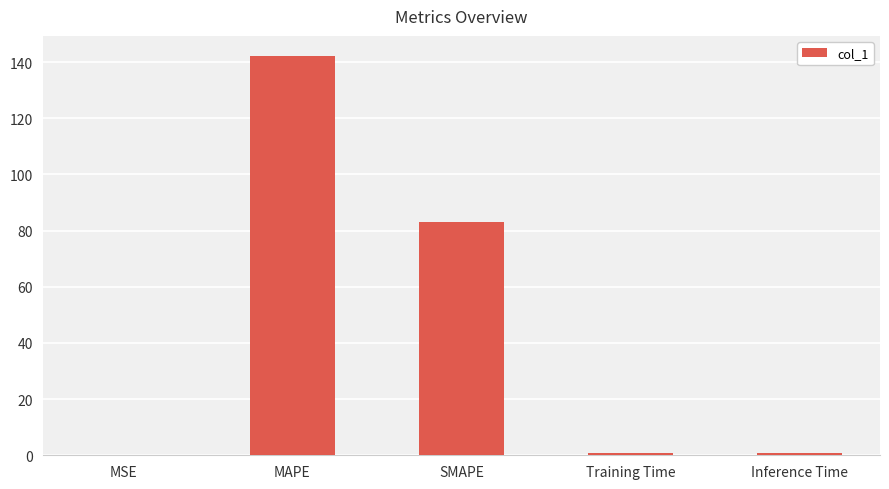

What is the greatest value displayed?

142.2